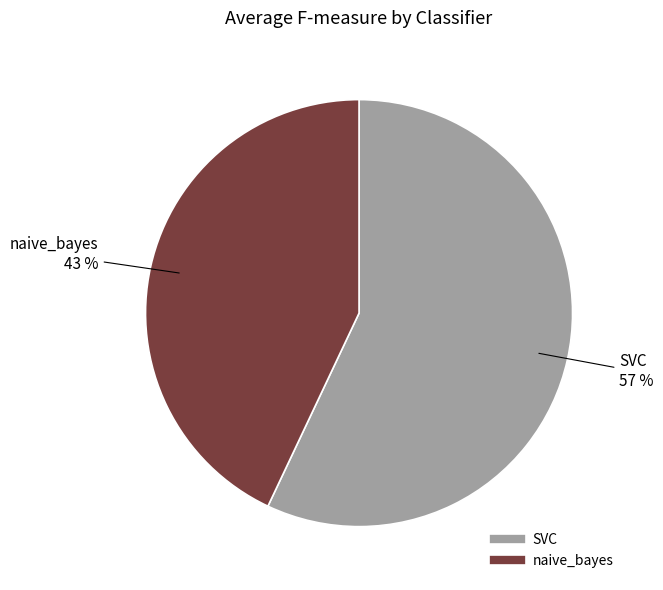

What is the ratio of the value at naive_bayes to the value at SVC?

0.8